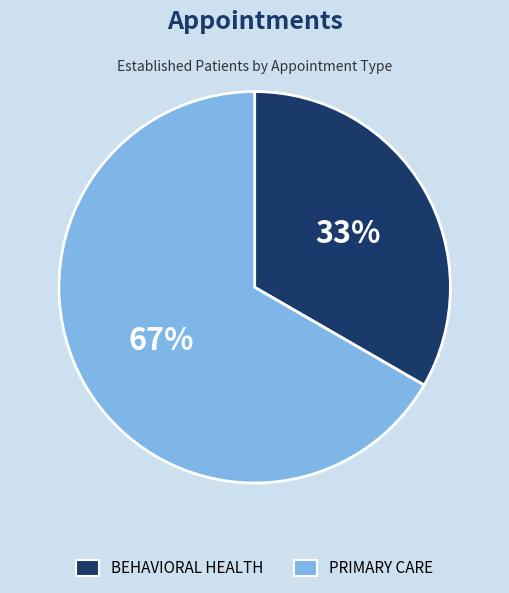

Rank the categories by value from highest to lowest.

PRIMARY CARE, BEHAVIORAL HEALTH